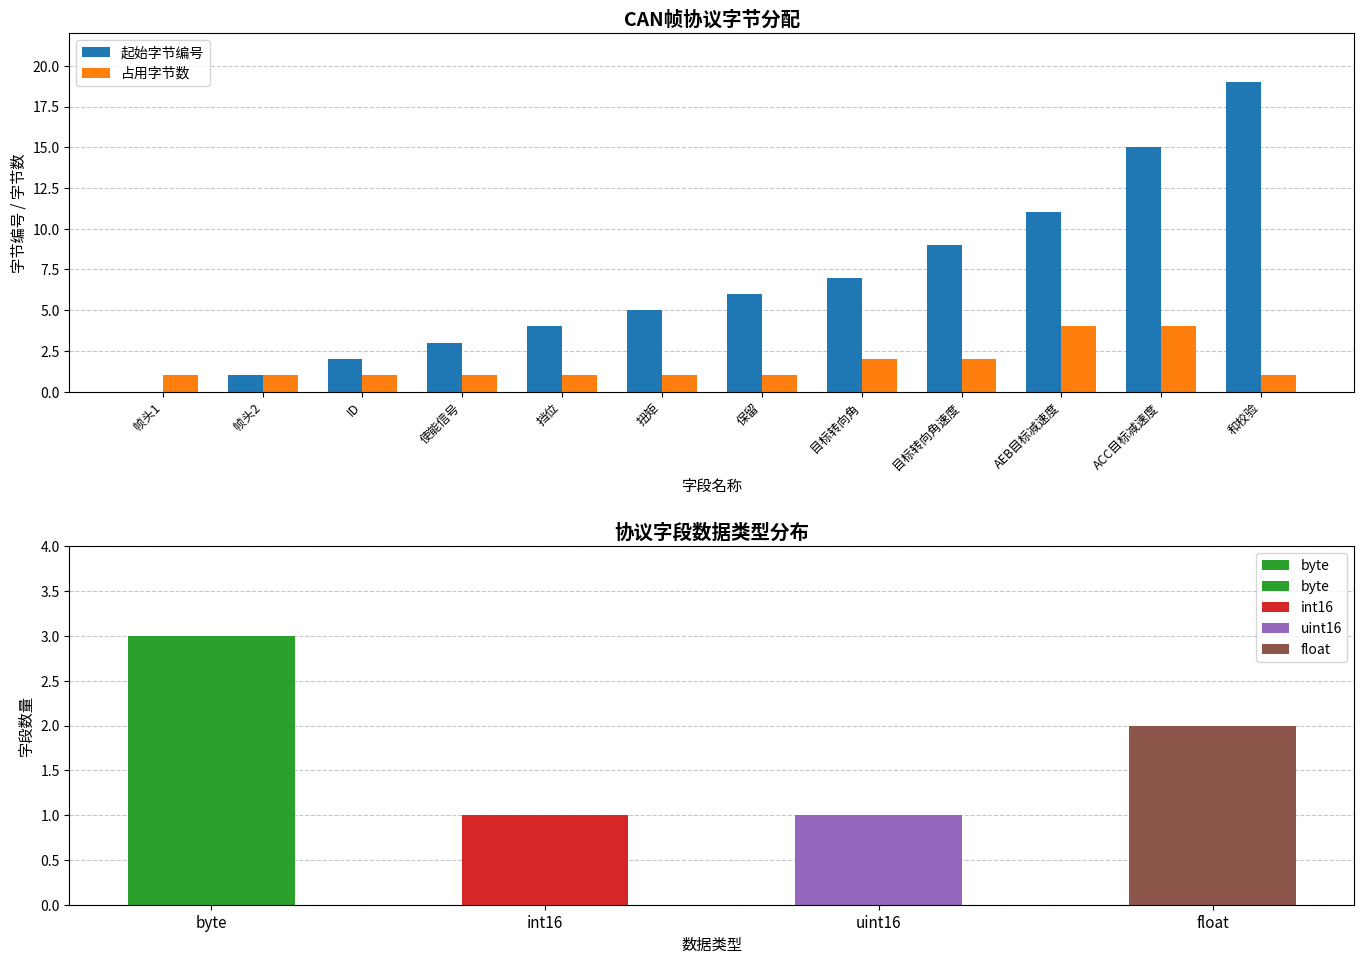

How many groups of bars are there?

12